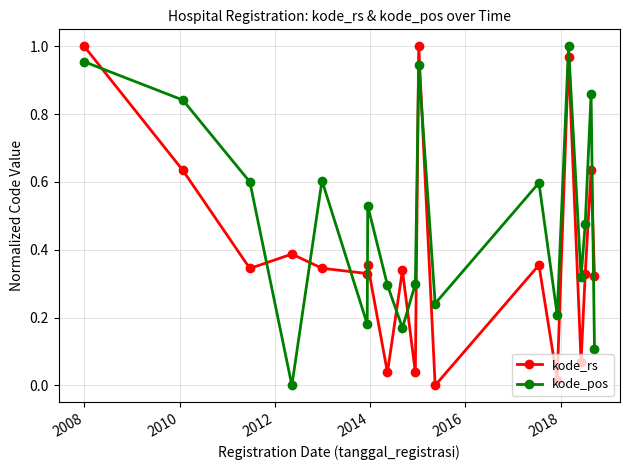

True or false: kode_pos has more than 1 points higher than both neighbors.

True